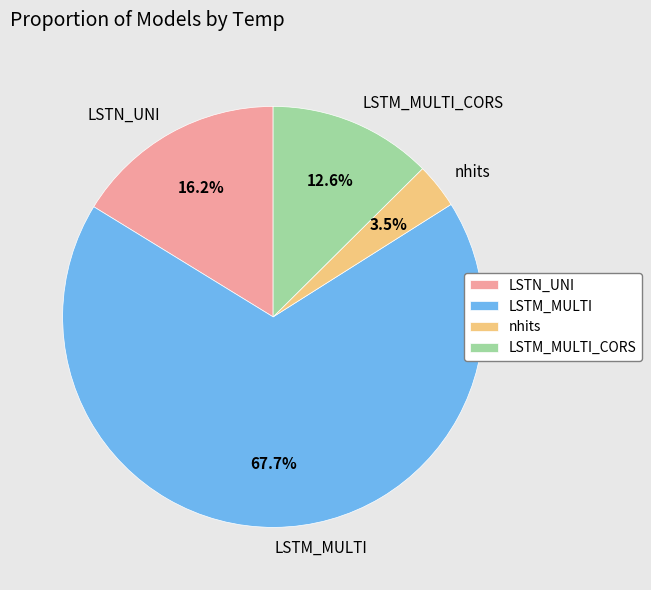

What portion of the pie excludes LSTM_MULTI_CORS?

87.4%